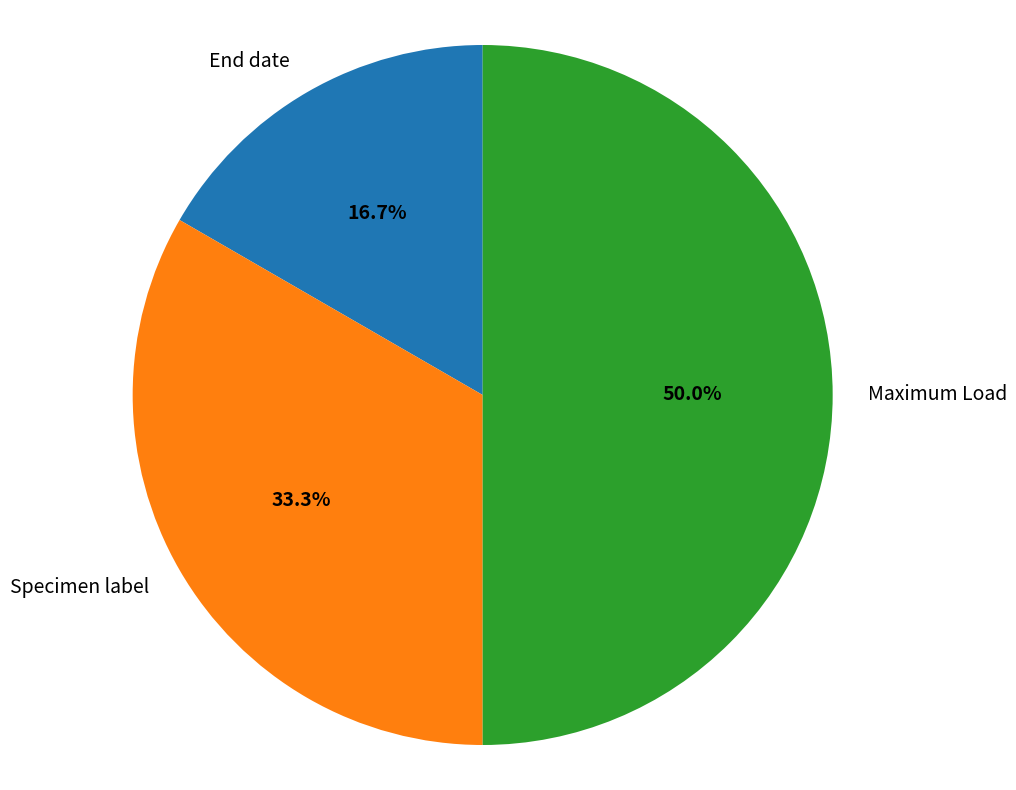

The Specimen label slice represents 33% of the pie. True or false?

True